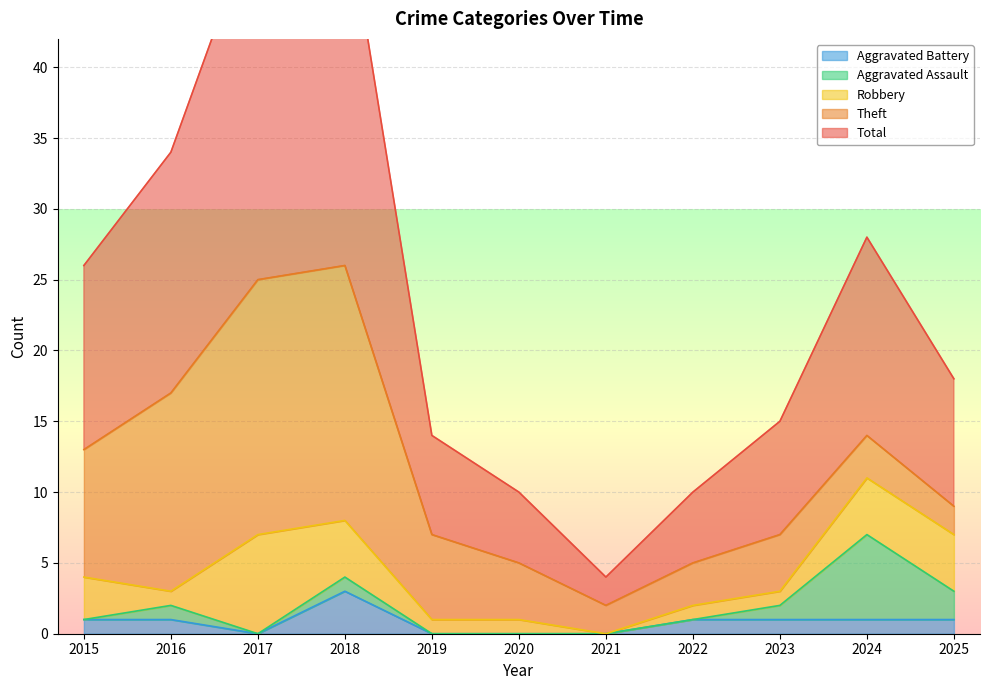

True or false: Robbery has more than 0 points higher than both neighbors.

True